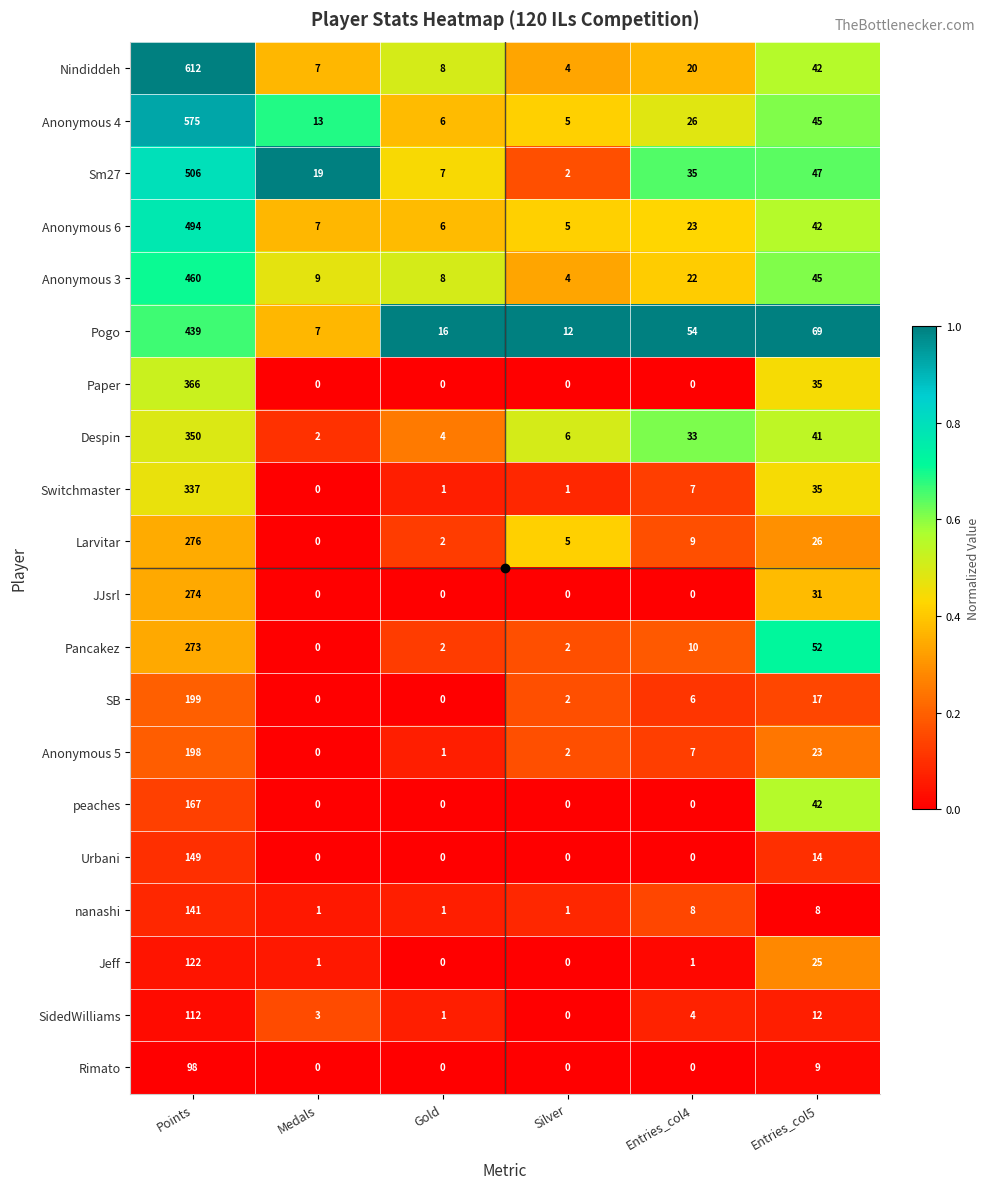

List the series in order of their peak value, highest first.

Nindiddeh, Anonymous 4, Sm27, Anonymous 6, Anonymous 3, Pogo, Paper, Despin, Switchmaster, Larvitar, JJsrl, Pancakez, SB, Anonymous 5, peaches, Urbani, nanashi, Jeff, SidedWilliams, Rimato